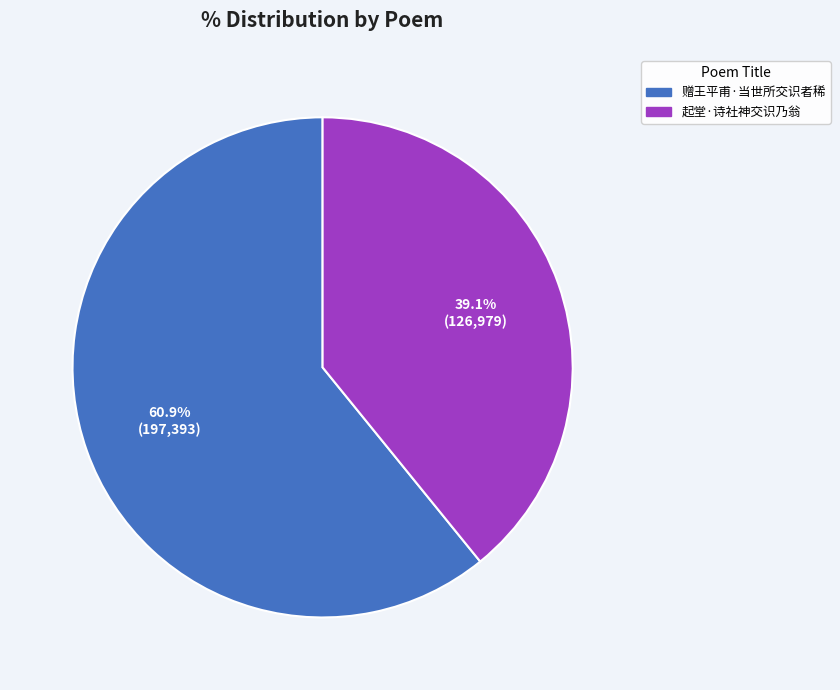

Which category accounts for the majority?

赠王平甫·当世所交识者稀